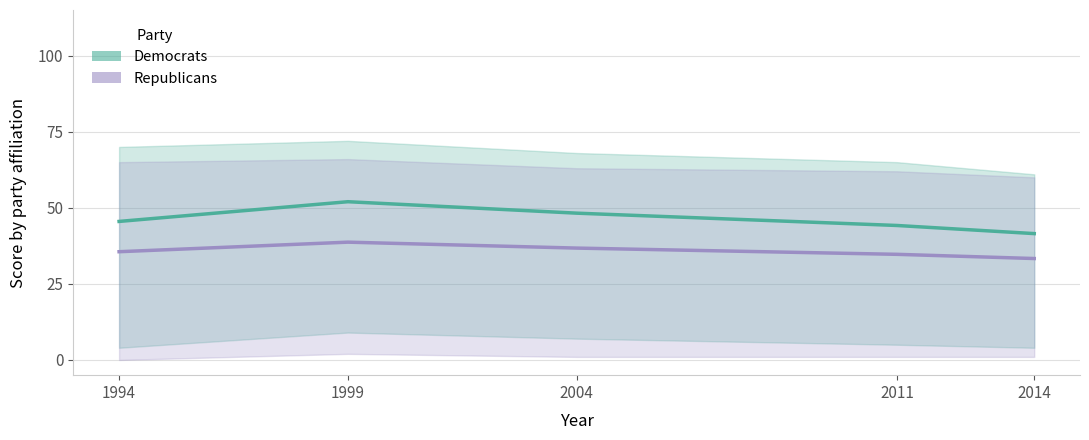

What is the sum of all Republicans values?

179.1